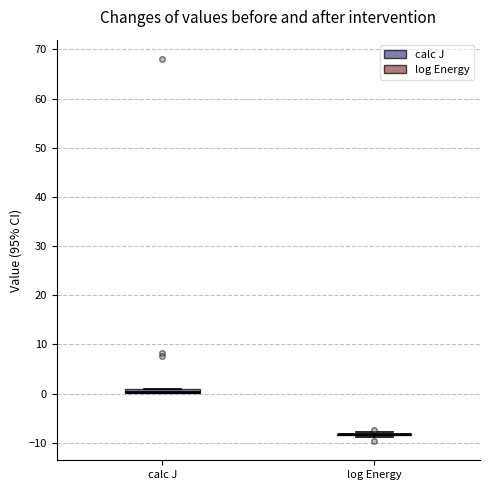

Where is the lower edge of the box for calc J on the y-axis? The values are not printed on the chart, so give them approximately, as read against the axis.

0